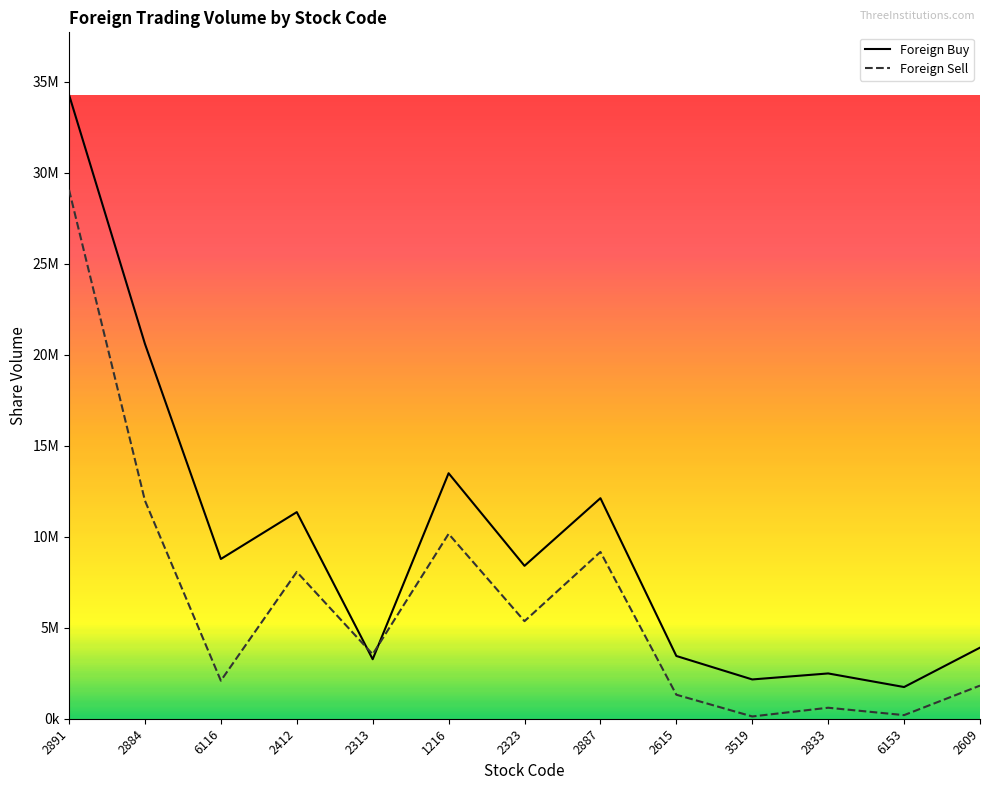

Is this an area chart (filled region under the line)?

No